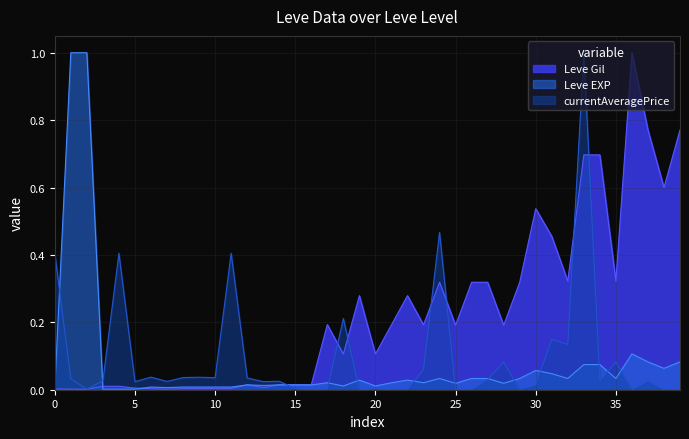

In Leve EXP, how many points are higher than both neighbors (excluding endpoints)?

8